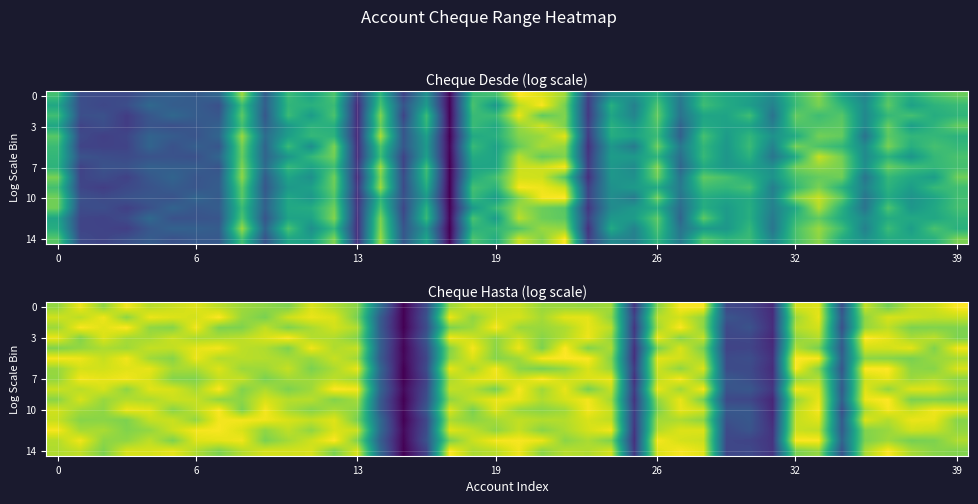

Reading left to right, list all the values displayed in this chart.

row_0: 19.6	22.3	19.5	22.5	20.7	21.2	21.8	20.8	19.9	19.4	19.0	21.7	20.5	19.3	10.2	3.1	7.6	19.9	21.3	21.1	21.1	19.8	19.8	19.7	20.0	5.9	19.3	22.6	22.6	7.3	7.0	5.4	21.6	21.9	7.7	21.0	18.7	20.8	21.3	22.7
row_1: 21.3	20.7	22.3	19.4	22.2	21.8	21.4	22.7	19.7	18.8	21.3	22.2	21.7	18.7	8.7	3.1	8.0	22.2	19.5	21.4	21.6	20.1	21.9	22.0	19.5	6.9	20.6	21.4	19.5	8.2	7.5	5.5	19.9	22.1	8.6	19.4	21.6	21.3	20.9	21.0
row_2: 19.8	22.6	21.8	22.7	19.5	19.2	22.4	18.9	19.0	20.9	19.0	20.2	21.4	20.4	8.6	3.0	7.6	18.9	19.9	22.6	19.8	19.8	20.3	22.1	20.8	6.1	20.1	22.7	19.4	7.3	8.0	5.6	20.6	21.4	7.8	19.6	20.8	18.9	19.0	19.0
row_3: 22.1	19.1	21.7	20.1	20.1	21.2	20.3	20.3	20.8	21.6	22.6	20.5	20.4	19.1	8.9	3.5	8.4	22.3	21.3	19.5	21.3	19.2	20.6	22.3	19.7	6.6	22.2	19.3	21.0	7.2	7.2	5.3	19.5	20.5	9.1	22.8	22.0	20.2	20.8	18.9
row_4: 19.0	19.6	20.4	19.9	21.0	20.9	22.0	22.5	20.8	20.4	18.9	22.4	20.4	21.1	8.9	3.2	7.7	19.1	22.5	19.3	22.3	18.9	22.8	19.1	20.3	5.8	18.7	21.6	18.8	7.0	7.1	5.5	20.4	18.7	8.5	21.4	21.4	22.0	19.0	22.4
row_5: 22.5	22.3	21.1	22.4	20.0	19.3	22.2	20.4	20.7	20.5	20.2	19.7	21.1	19.9	8.6	3.4	7.2	19.4	21.7	19.2	19.9	22.5	22.7	22.7	19.2	5.7	21.9	21.4	20.1	7.5	7.7	5.7	22.8	22.6	9.1	19.4	19.3	18.8	19.8	20.2
row_6: 19.7	21.5	21.4	21.9	22.1	20.1	20.3	21.7	19.8	19.9	21.0	18.8	20.3	22.1	9.5	3.0	7.6	22.1	20.1	22.4	19.4	18.8	19.6	21.6	19.8	6.4	21.3	19.5	21.7	7.5	7.5	5.5	22.7	19.1	8.3	22.7	22.8	19.4	19.2	21.6
row_7: 19.5	22.4	22.0	22.4	21.6	19.1	19.0	21.0	21.0	18.8	20.0	19.9	20.8	19.9	9.1	3.0	7.0	20.3	21.7	22.2	21.4	22.7	21.3	21.7	22.1	5.7	20.9	22.5	19.4	8.5	7.7	5.8	19.7	20.5	9.1	21.3	22.1	19.8	20.5	19.4
row_8: 21.2	20.7	21.5	19.5	21.9	21.6	20.2	22.7	19.0	20.4	18.9	19.9	22.8	22.5	9.4	3.5	7.4	21.0	20.6	18.7	22.6	19.9	22.1	18.7	21.1	6.5	22.2	20.0	22.6	8.1	8.4	6.1	22.4	21.6	8.6	21.8	19.6	21.8	21.8	20.2
row_9: 19.3	21.6	19.7	20.5	20.3	21.2	21.1	19.5	19.4	21.6	20.6	20.7	19.1	20.1	8.6	3.0	7.8	19.5	21.0	22.2	22.1	20.5	21.5	22.4	20.0	5.9	19.6	22.1	18.7	7.4	7.2	5.2	19.8	22.1	9.1	22.3	22.8	18.9	19.1	18.7
row_10: 21.4	20.0	19.5	22.2	21.9	19.3	20.8	22.6	18.9	22.5	20.2	19.2	20.2	19.4	8.6	3.3	8.5	21.7	18.8	21.8	19.8	19.3	20.0	22.5	21.1	6.5	18.8	22.1	21.3	8.5	8.4	5.3	20.8	22.5	7.8	20.2	22.5	21.0	22.3	22.0
row_11: 21.0	19.2	19.3	18.9	21.0	21.2	19.6	22.4	22.4	22.3	21.6	21.0	21.9	18.7	9.7	3.1	7.4	20.3	19.3	20.1	20.9	20.5	20.5	21.6	20.8	6.3	20.0	20.4	19.4	7.9	8.4	5.5	21.1	21.8	8.7	21.7	20.5	22.2	22.1	19.2
row_12: 22.5	20.1	20.2	19.0	19.6	21.2	22.5	22.6	21.6	19.5	20.9	19.5	21.7	21.2	9.7	3.4	7.6	21.9	20.9	19.5	21.0	19.3	20.3	21.5	22.4	6.0	20.5	21.7	21.8	7.4	8.1	5.9	21.2	20.8	8.6	19.1	19.7	21.4	21.1	19.6
row_13: 20.6	22.4	19.4	19.5	20.8	18.9	21.8	22.0	22.3	18.9	20.1	21.3	22.8	19.0	8.9	3.2	8.1	18.9	21.2	22.5	22.6	22.2	19.3	20.3	18.9	5.8	22.5	21.5	21.2	7.2	7.0	6.0	22.7	22.7	9.3	18.9	19.9	18.7	18.9	20.4
row_14: 20.4	20.9	18.9	21.6	21.6	22.0	20.4	18.9	20.6	21.5	21.4	21.6	18.9	21.7	9.6	3.0	7.0	22.7	20.3	20.7	22.3	19.4	20.6	20.4	21.4	6.2	21.8	22.5	21.9	7.1	7.3	6.0	18.9	19.6	8.1	20.2	22.7	20.2	19.2	19.1